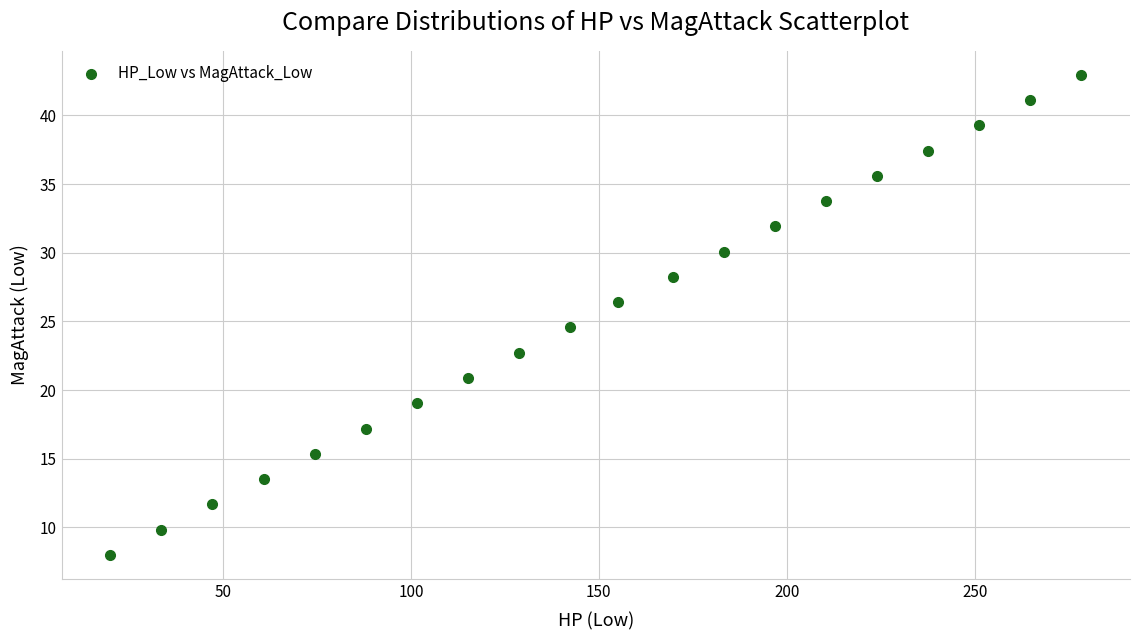

What Y value in the scatter plot is closest to 25?

24.6